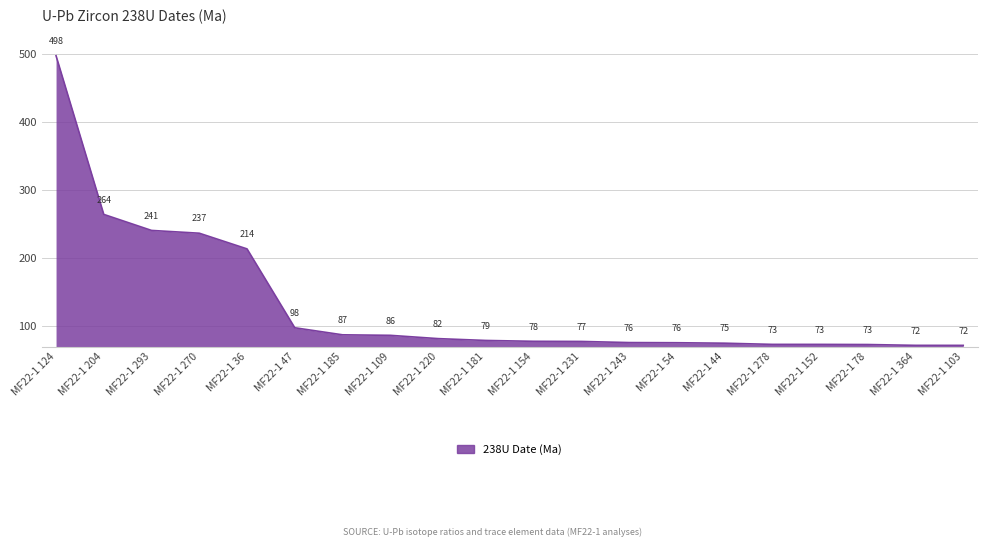

What is the approximate value at MF22-1 231?

77.4